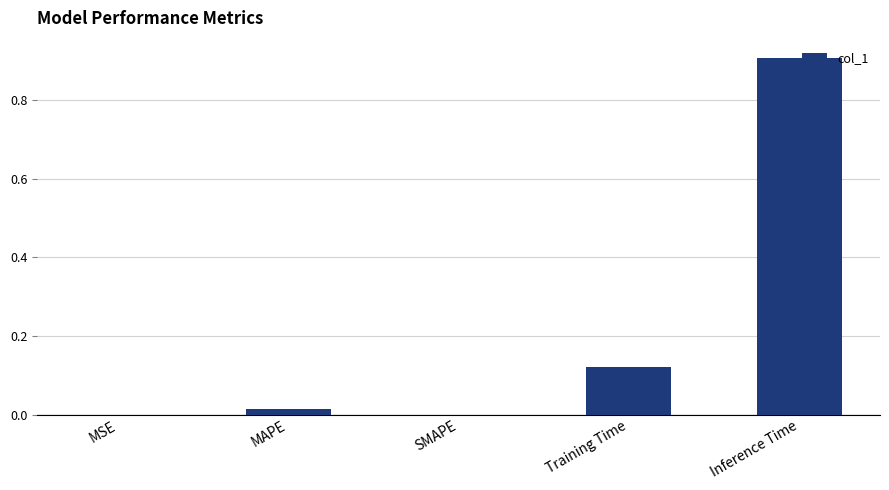

What is the maximum value shown in the chart?

0.9